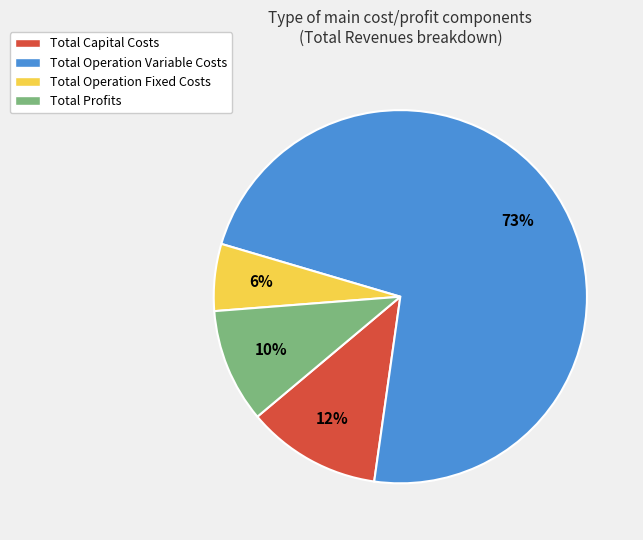

Between Total Profits and Total Operation Variable Costs, which is larger?

Total Operation Variable Costs